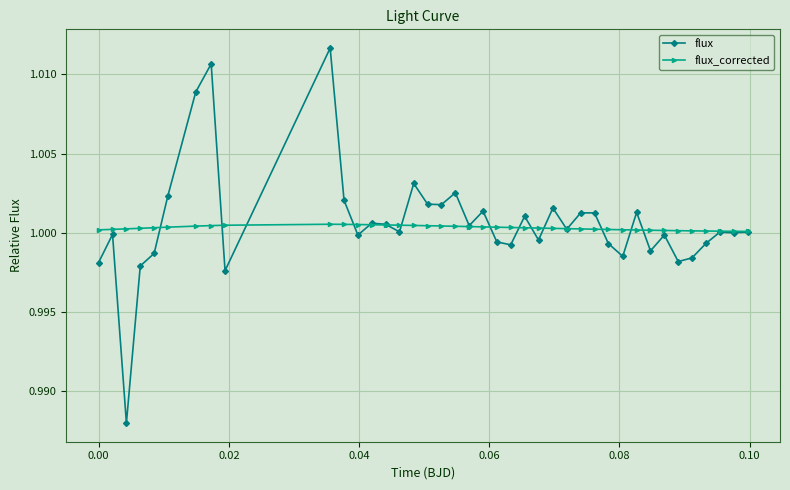

At how many categories does at least one series exceed 0?

40